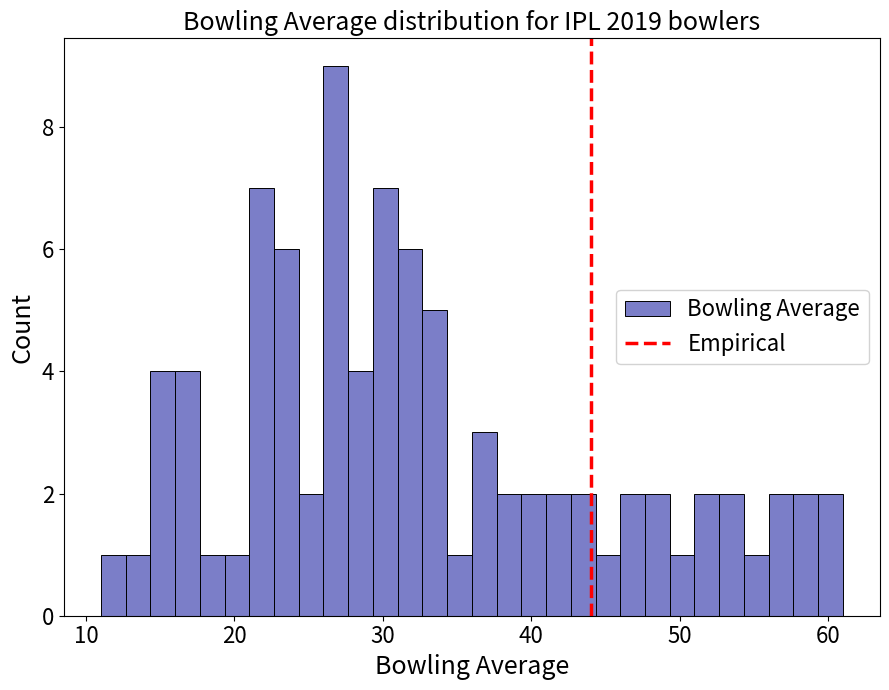

Around what value on the x-axis is the tallest bar? Give the approximate position of its centre, as read against the axis.

27